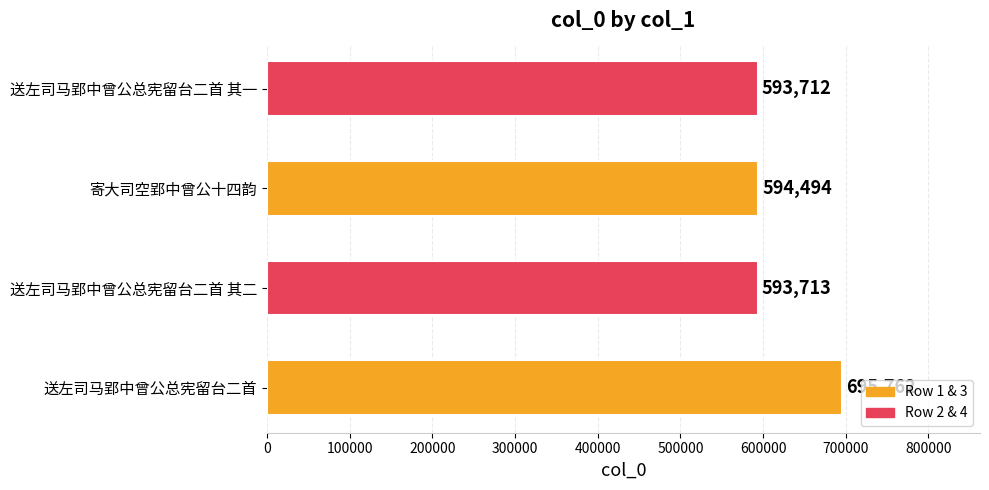

At which category does the chart reach its minimum across all series?

送左司马郢中曾公总宪留台二首 其一